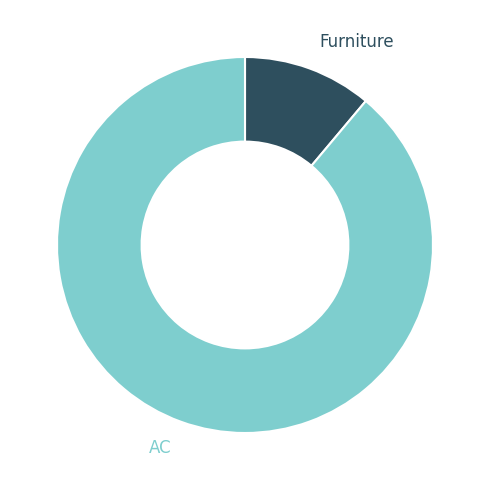

Count the number of slices in the pie.

2